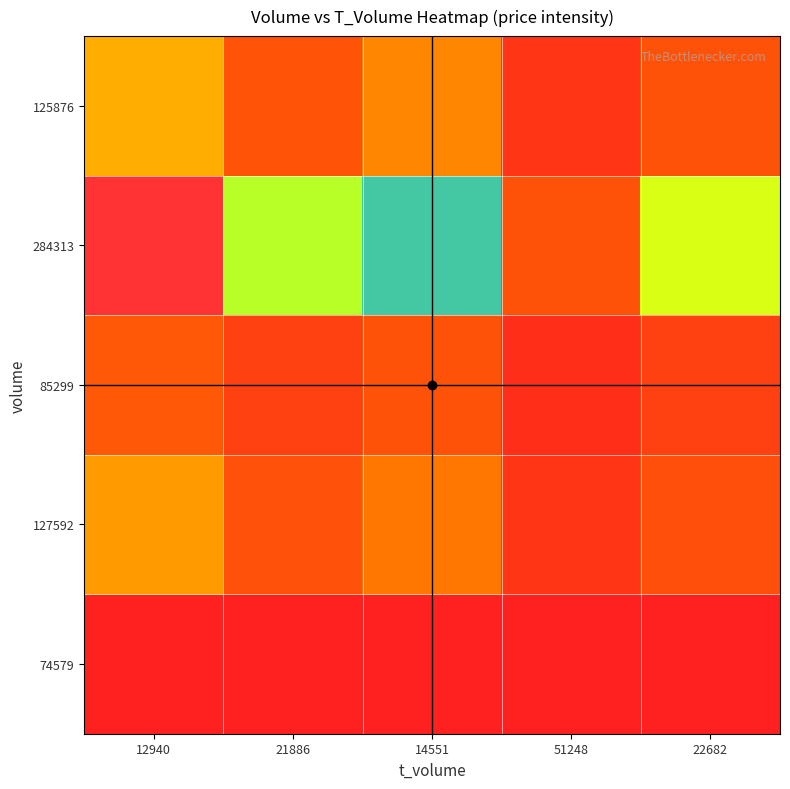

Reading right to left, transcribe all the data shown in this chart.

74579: 22682=0.1	51248=0.1	14551=0.2	21886=0.1	12940=0.2
127592: 22682=5.2	51248=2.3	14551=8.2	21886=5.4	12940=9.2
85299: 22682=3.5	51248=1.6	14551=5.5	21886=3.7	12940=6.2
284313: 22682=12.5	51248=5.5	14551=19.5	21886=13.0	12940=22.0
125876: 22682=5.5	51248=2.5	14551=8.6	21886=5.7	12940=9.7